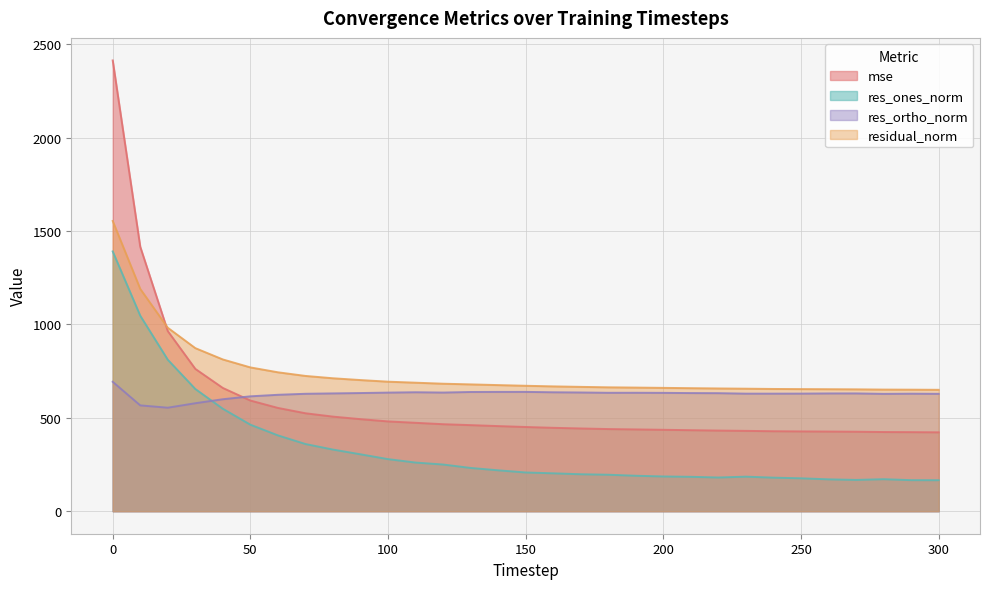

What is the value of the residual_norm point at the 17th from the left?

668.0